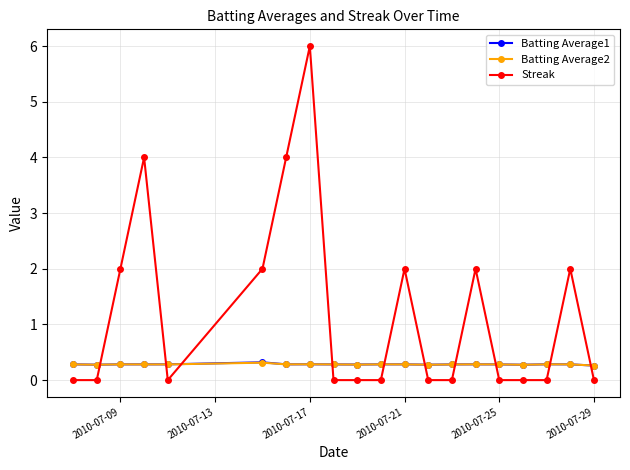

Does the chart have visible grid lines?

Yes